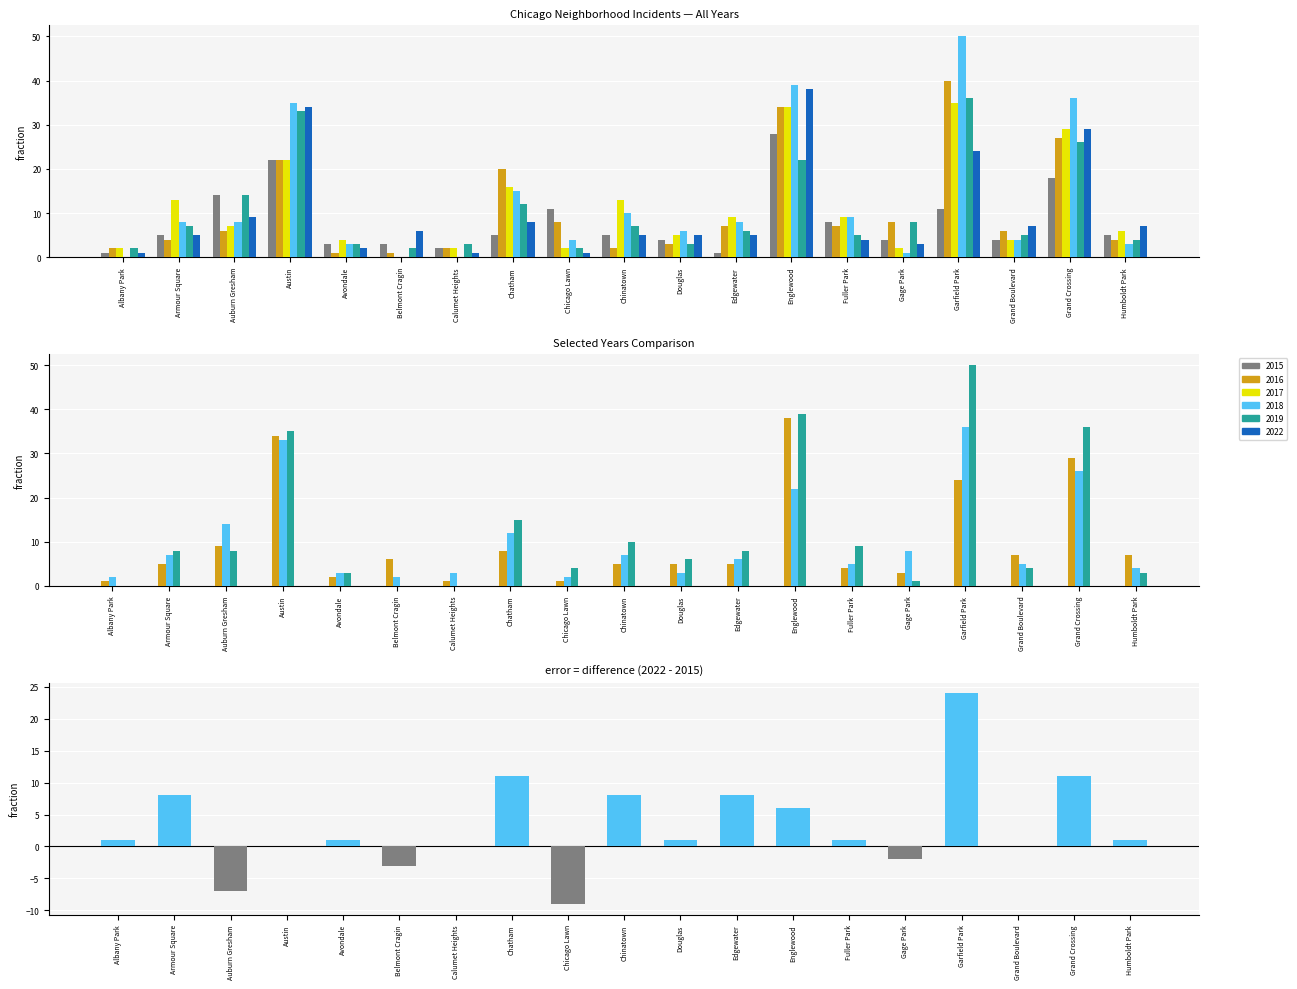

Which label corresponds to the smallest value in the chart?

Chicago Lawn